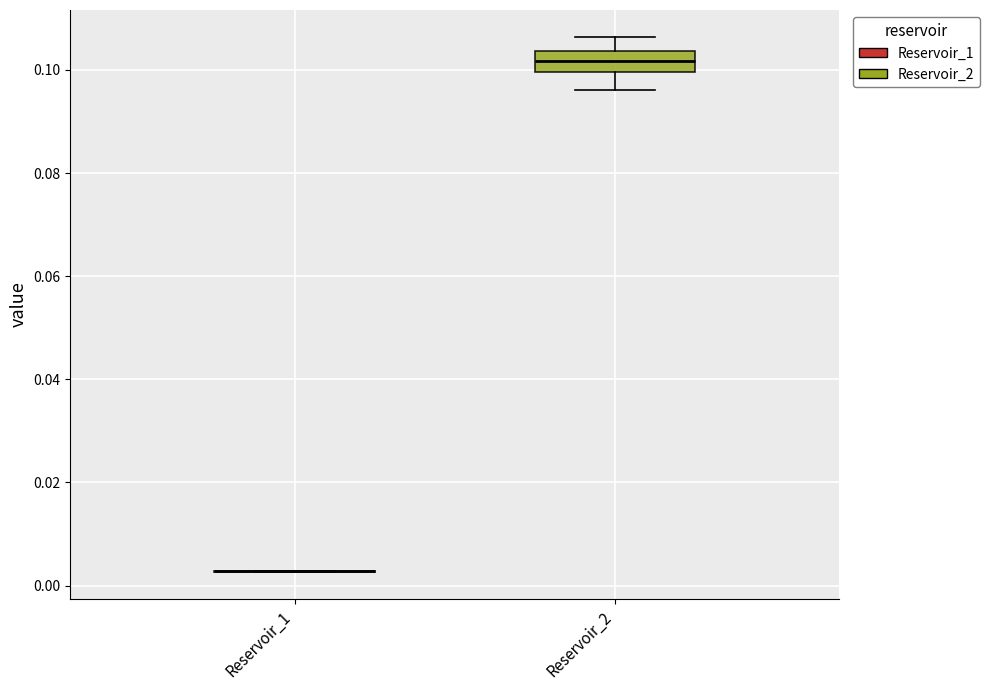

Reading left to right, read every box against the y-axis: the position of its median line, the range the box covers, and the ends of its whiskers. The values are not printed on the chart, so give them approximately, as read against the axis.

Reservoir_1: box collapsed to a line at 0.002, whiskers 0.002 to 0.002
Reservoir_2: median 0.102, box 0.100 to 0.104, whiskers 0.096 to 0.106